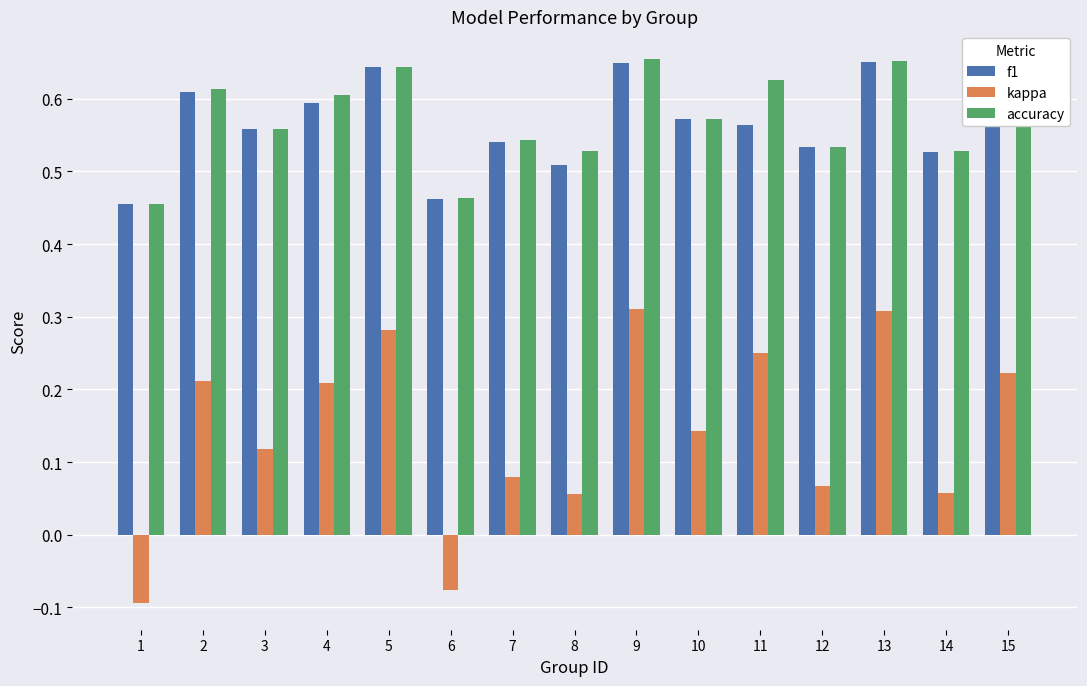

How many accuracy values are between 0 and 1?

15